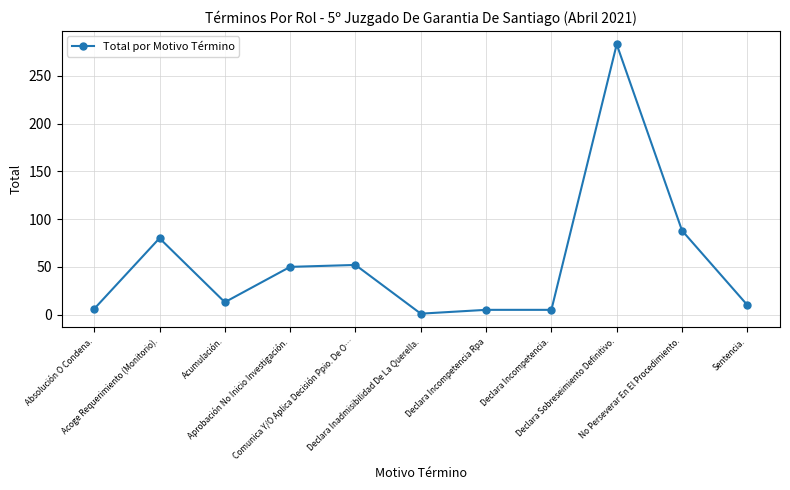

What is the change in value from Comunica Y/O Aplica Decisión Ppio. De O… to Declara Incompetencia Rpa?

-47